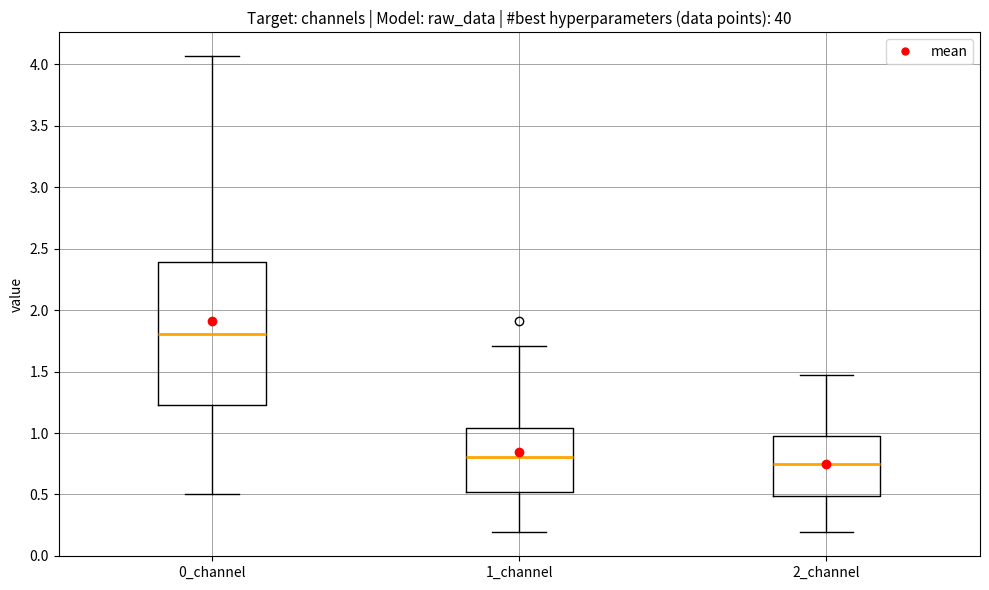

Reading left to right, transcribe this box plot: for each box, give where its median line is, the range the box spans, and where its two whiskers end, as read against the y-axis. The values are not printed on the chart, so give them approximately, as read against the axis.

0_channel: median 1.80, box 1.25 to 2.40, whiskers 0.50 to 4.05
1_channel: median 0.80, box 0.50 to 1.05, whiskers 0.20 to 1.70
2_channel: median 0.75, box 0.50 to 0.95, whiskers 0.20 to 1.45